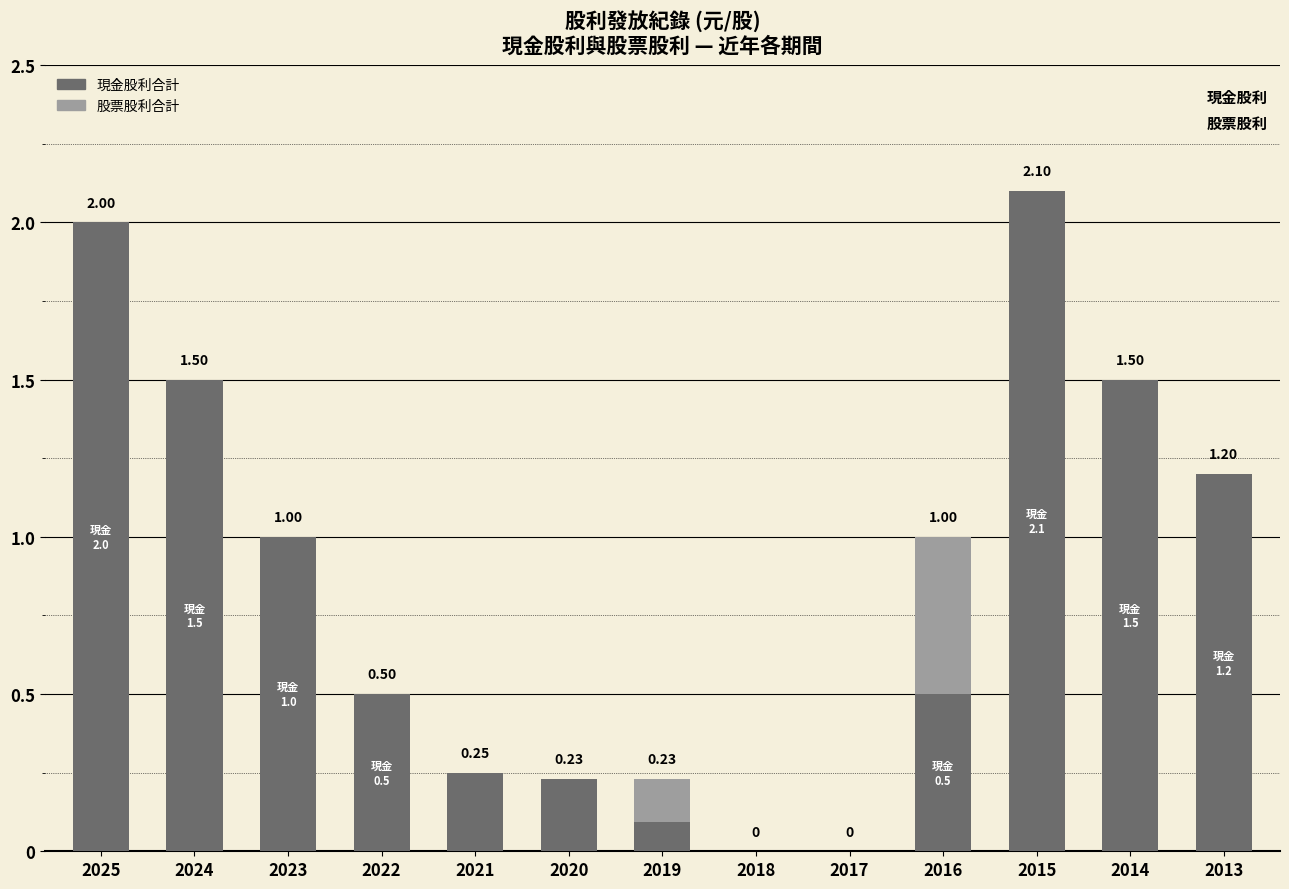

What is the sum of all 現金股利合計 values?

10.9